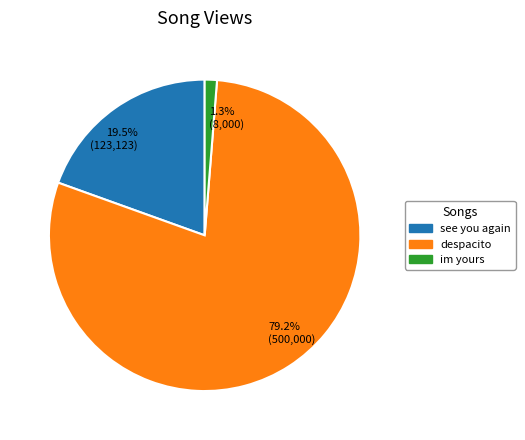

Is despacito the majority of the pie?

Yes